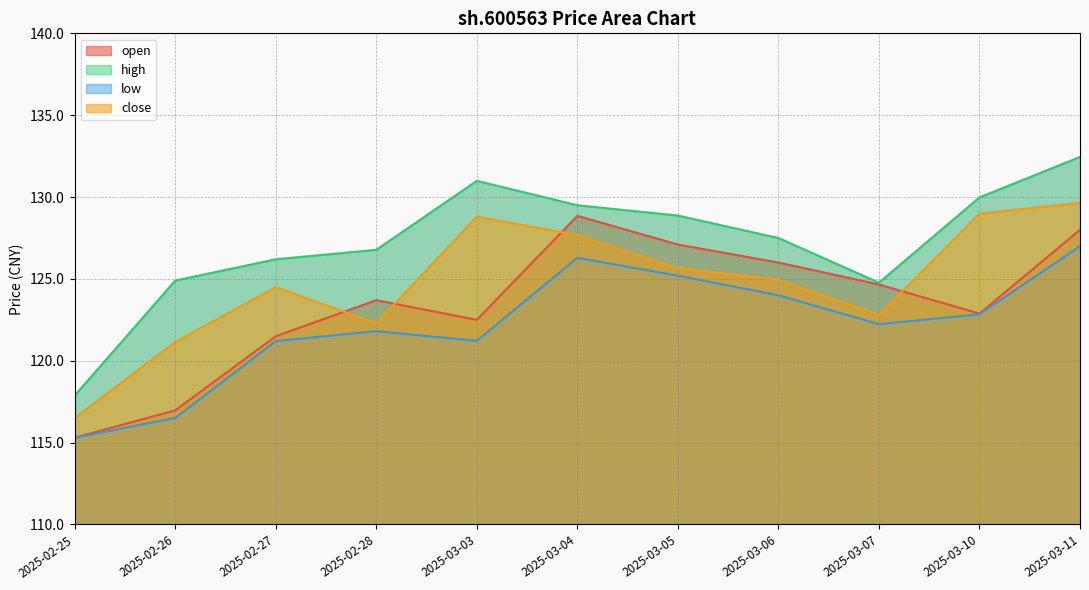

Which category has the highest value across all series?

2025-03-11